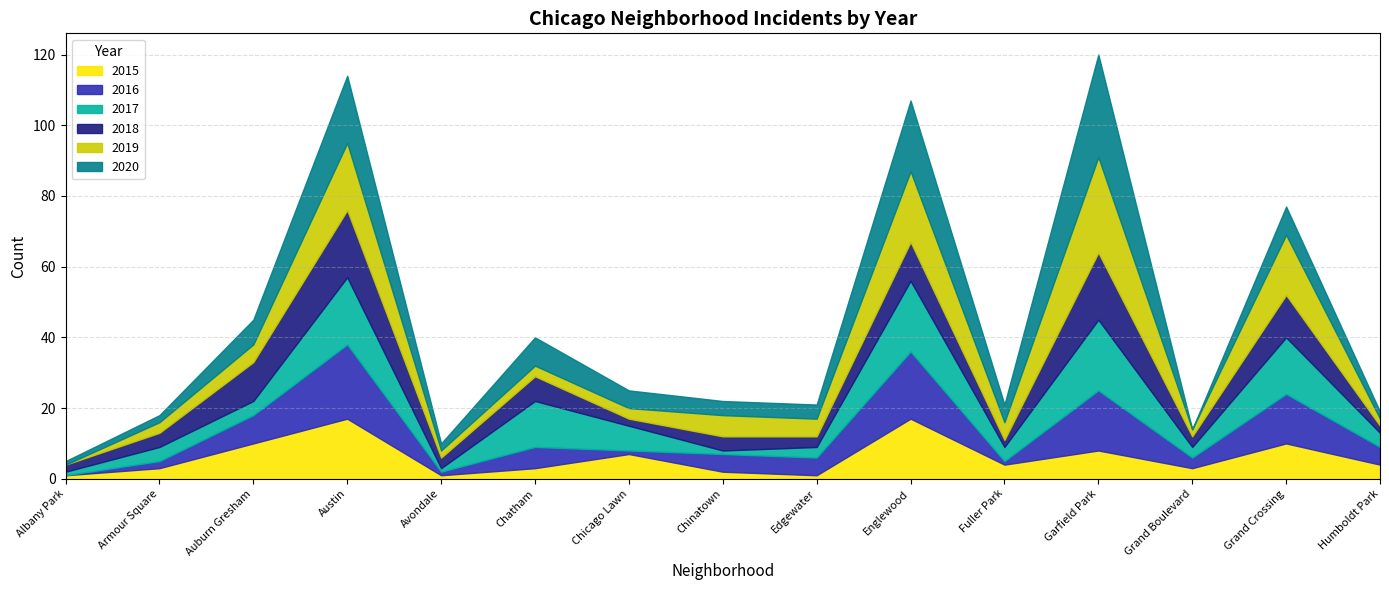

How many interior local valleys does the 2020 series have?

3